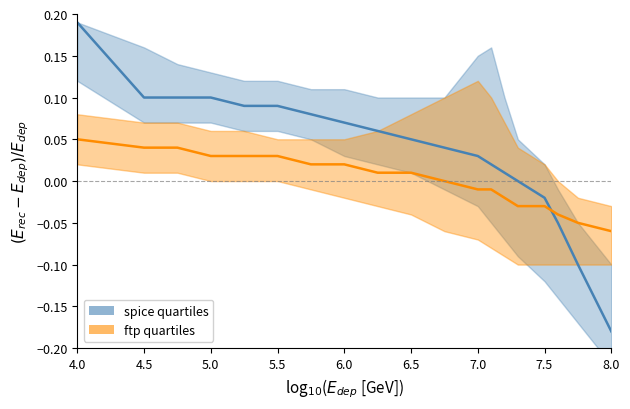

Which category has the lowest value in the ftp_lower series?

14